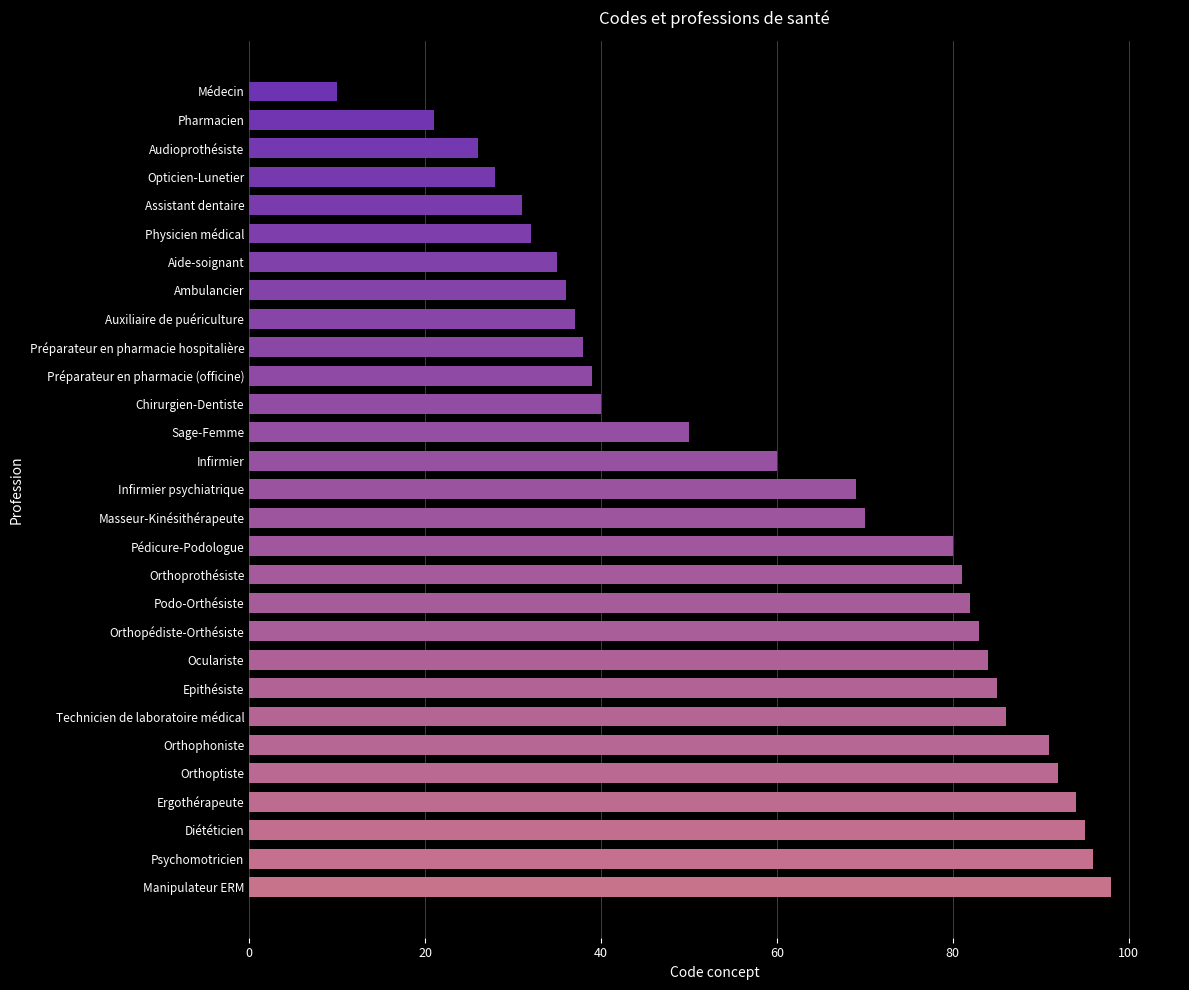

What is the sum of all values?

1769